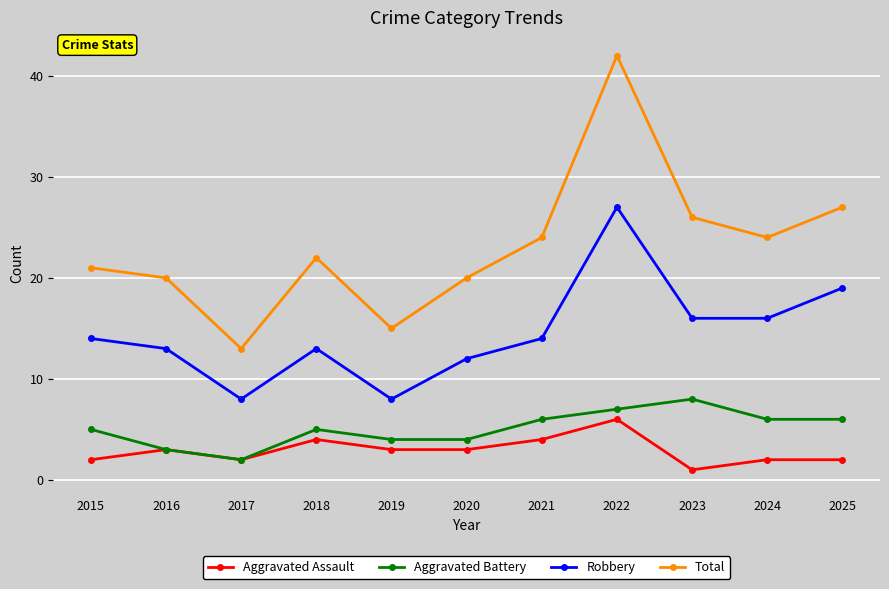

At which category does Total reach its first local valley?

2017